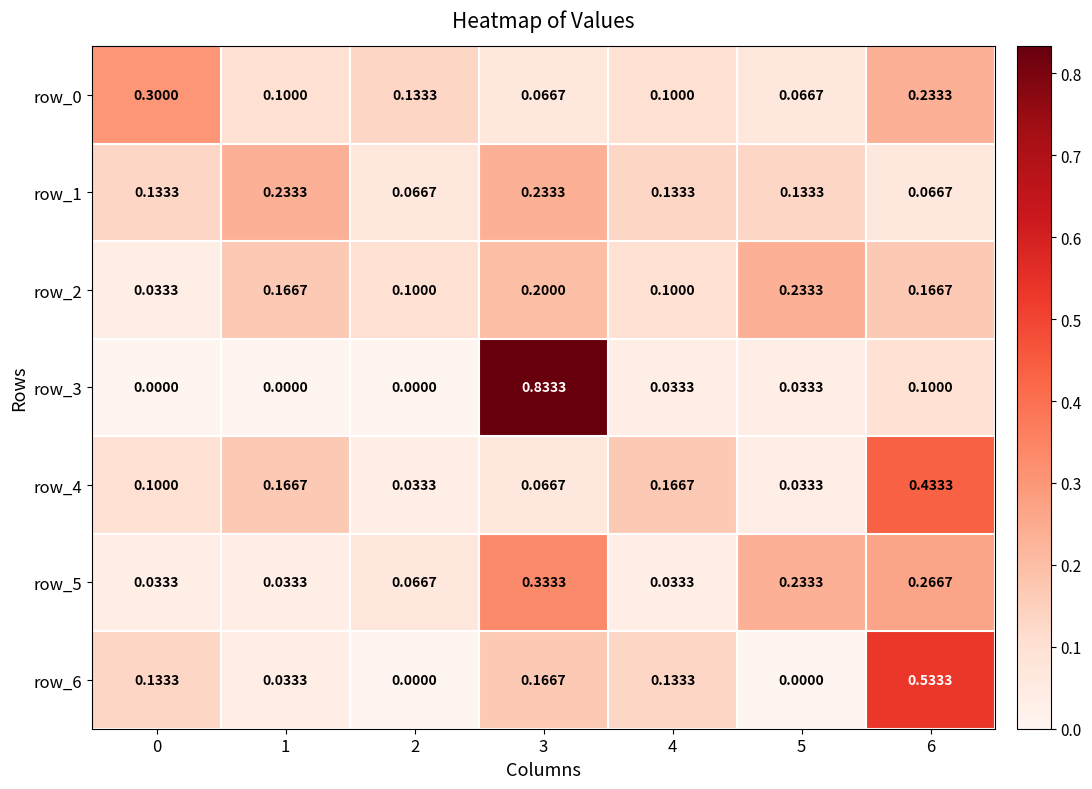

Which series changed the most between 0 and 6?

row_6